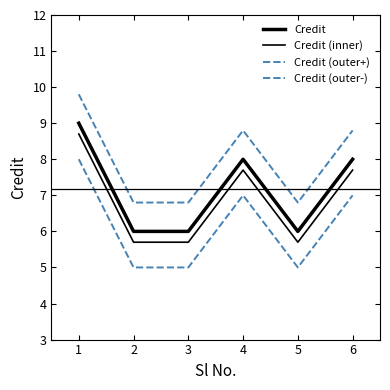

How many interior local valleys does the Credit series have?

1